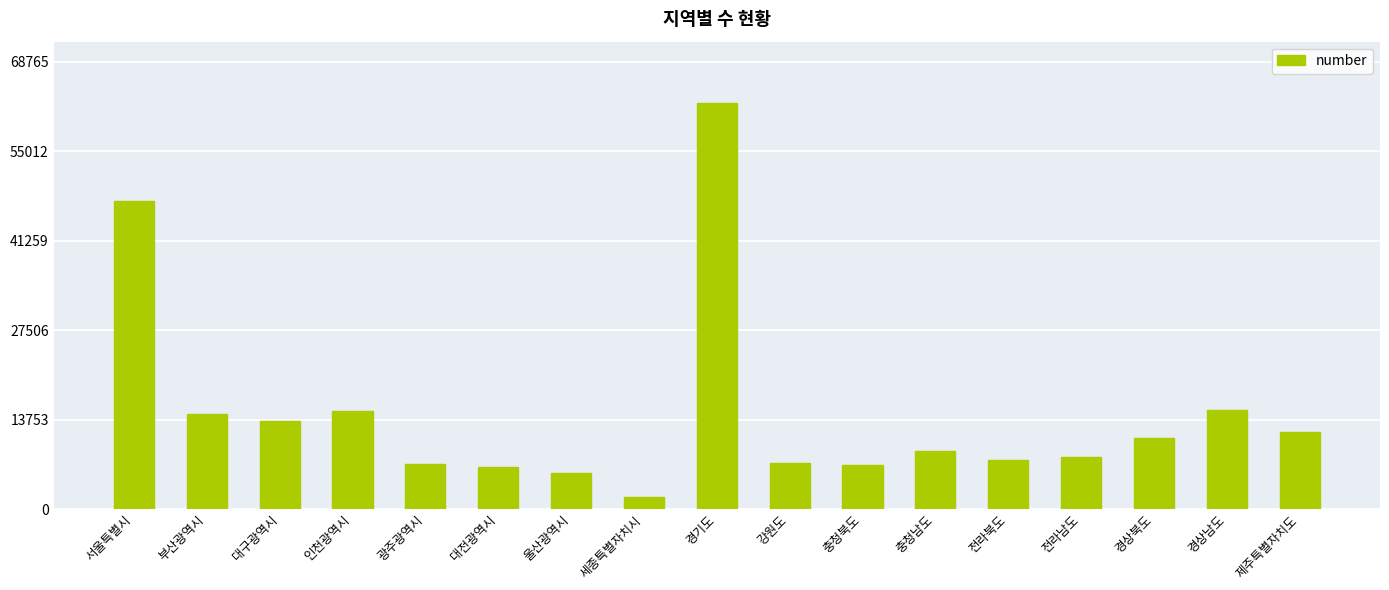

What is the difference between the second highest and minimum values?

45620